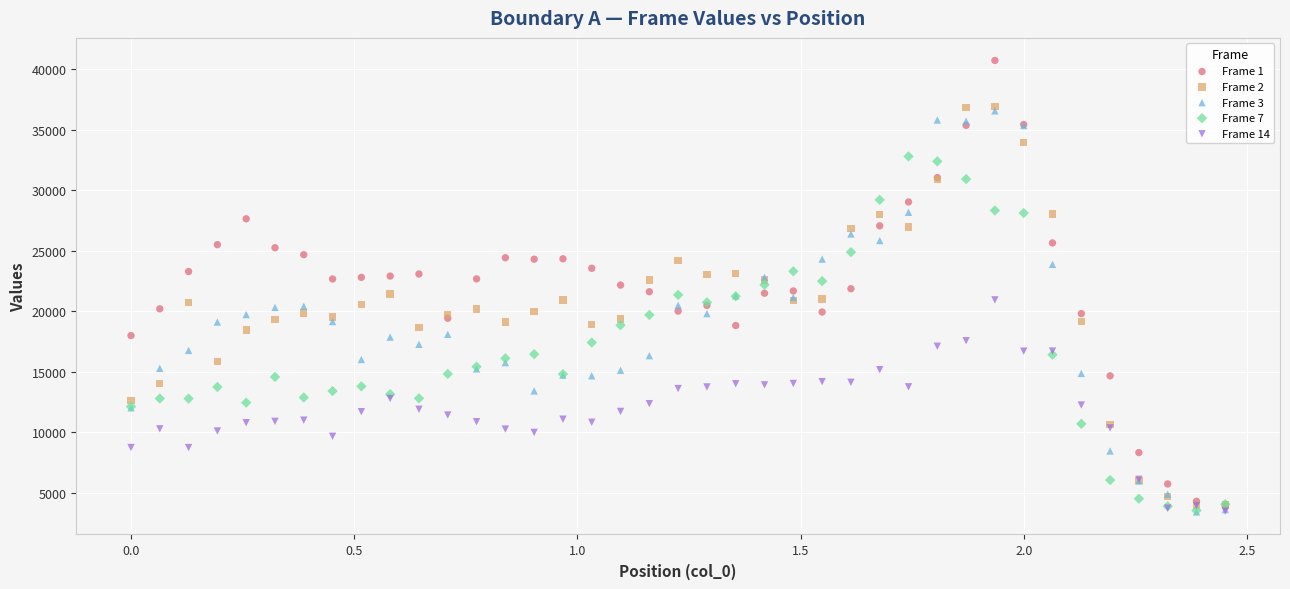

Which series has the widest spread of Y values?

Frame 1